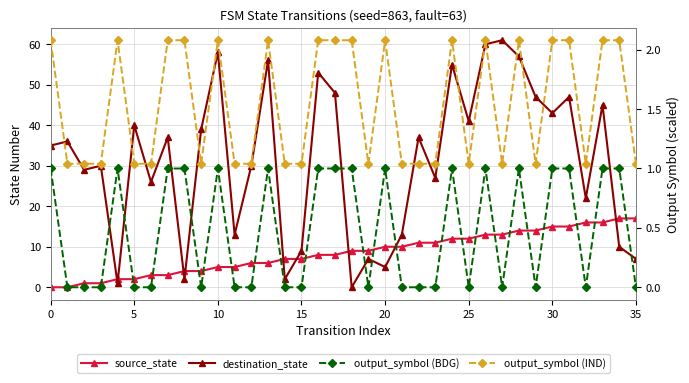

What are all the series names shown in the legend?

source_state, destination_state, output_symbol (BDG), output_symbol (IND)